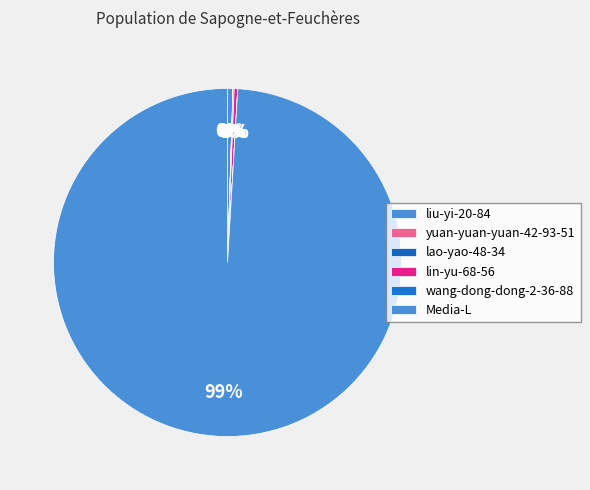

Is it true that lin-yu-68-56 is 1% of the pie?

False